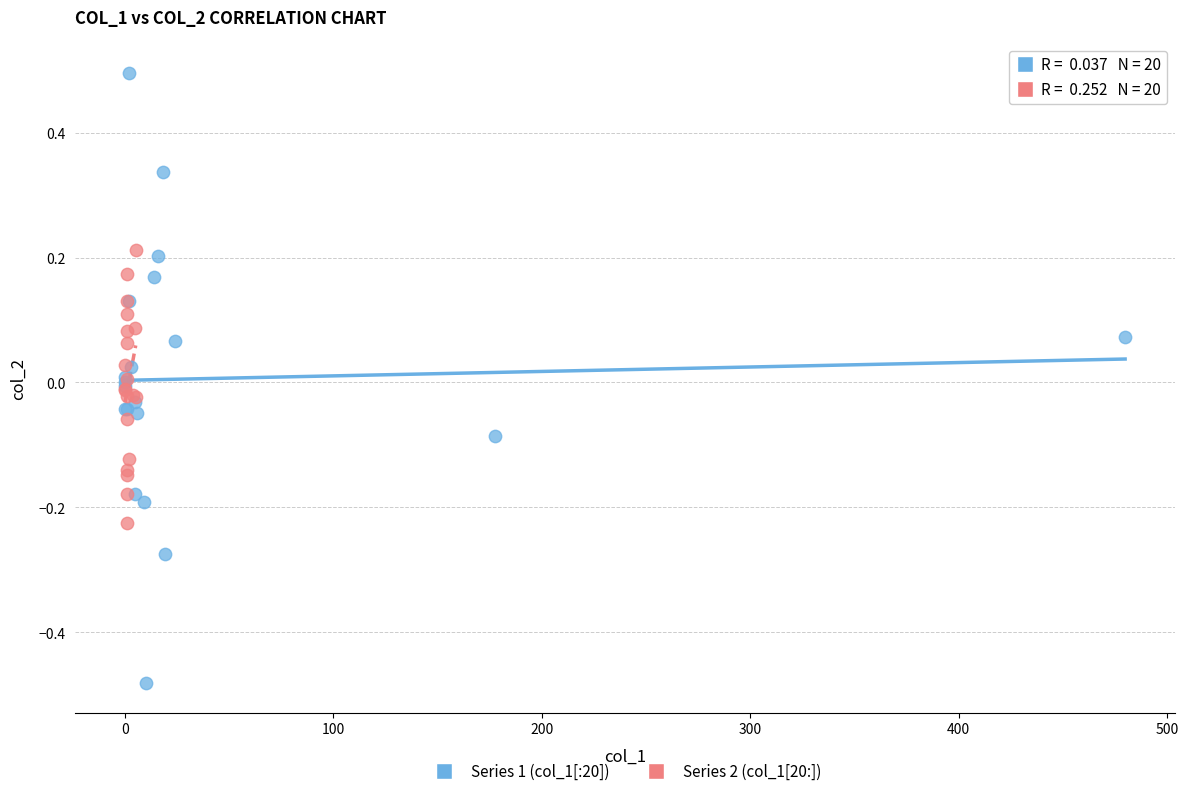

What are all the series names shown in the legend?

Series 1 (col_1[:20]), Series 2 (col_1[20:])